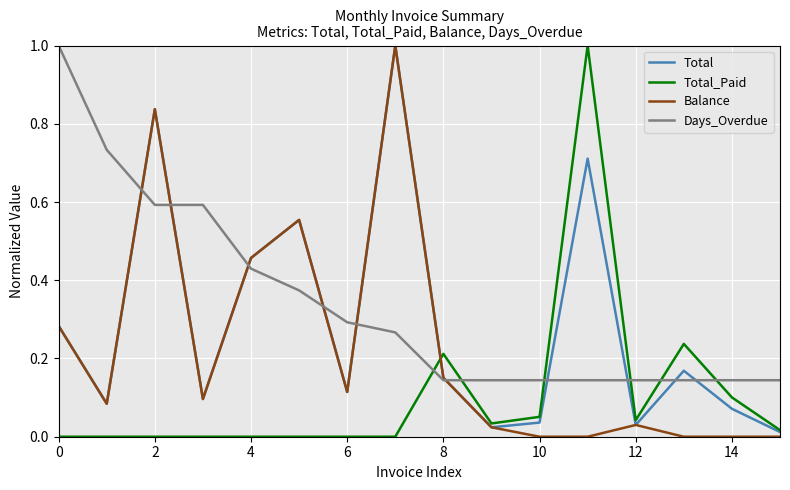

List the series in order of their overall mean, lowest first.

Total_Paid, Balance, Total, Days_Overdue